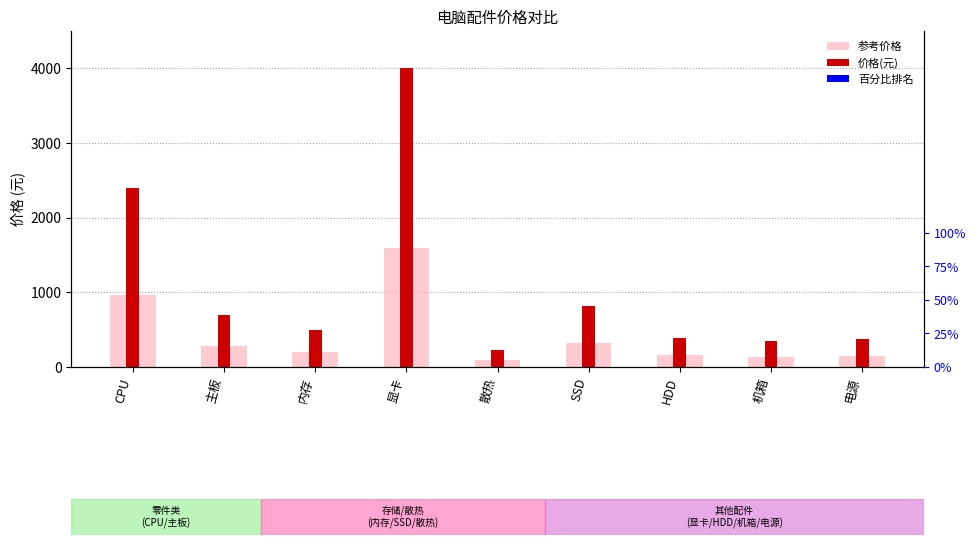

What is the sum of the 参考价格 values at 机箱 and HDD?

295.2